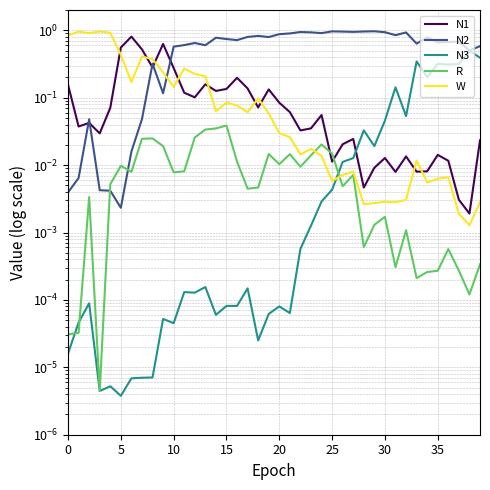

The value of R at 35 is 0.0. True or false?

True